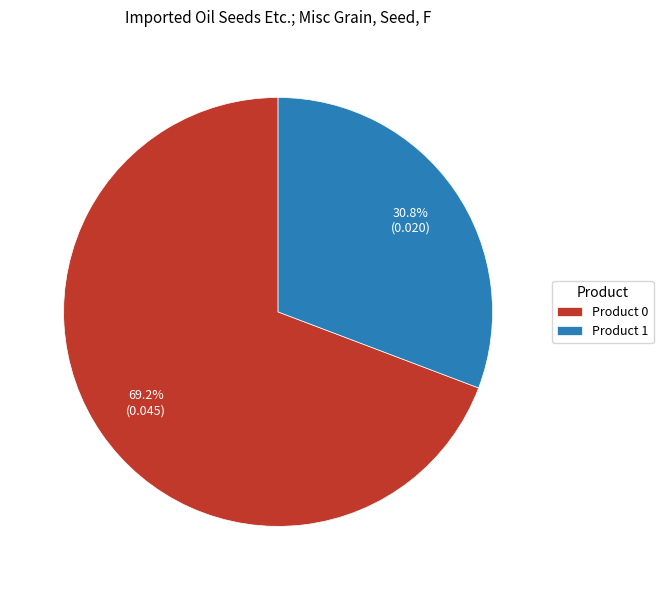

How many slices are in this pie chart?

2